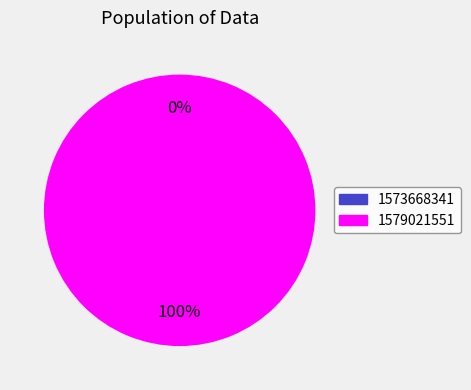

Is it true that 1579021551 is 87% of the pie?

False